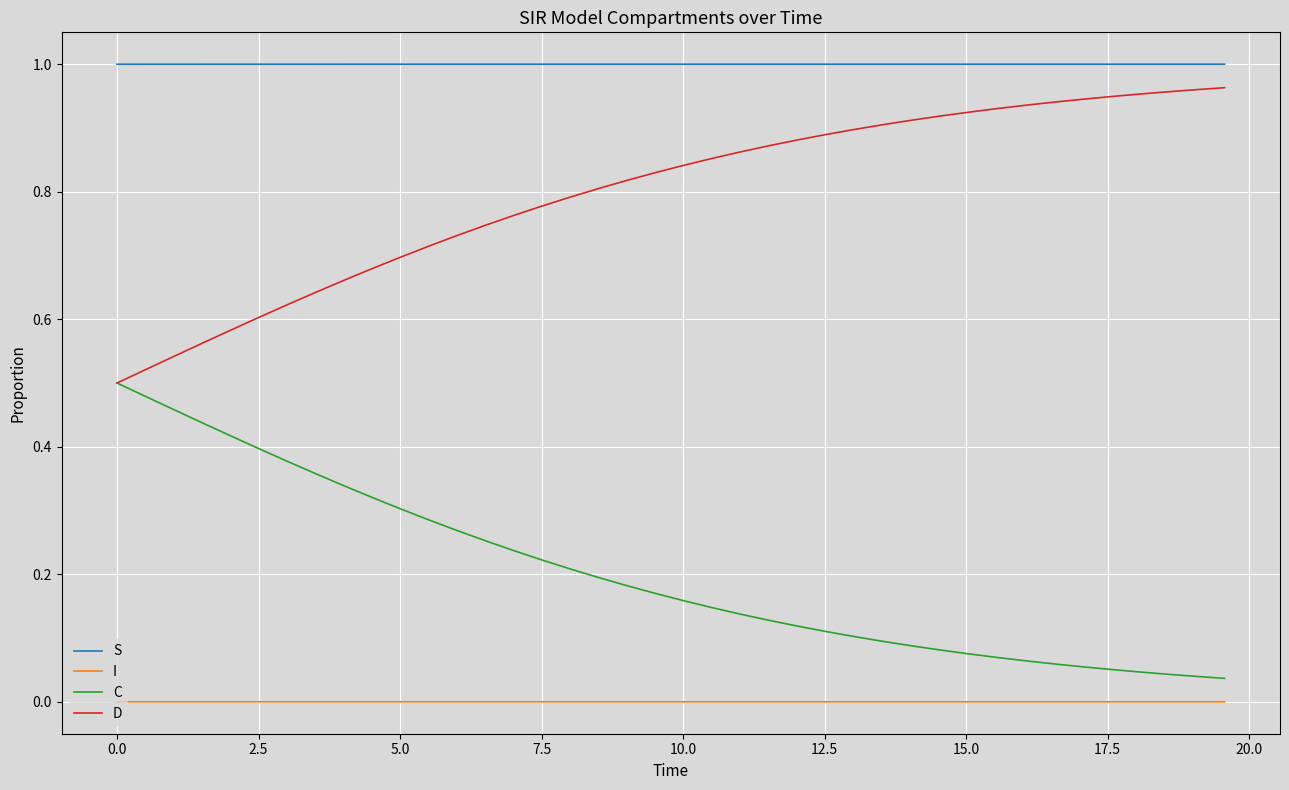

Does the chart have visible grid lines?

Yes